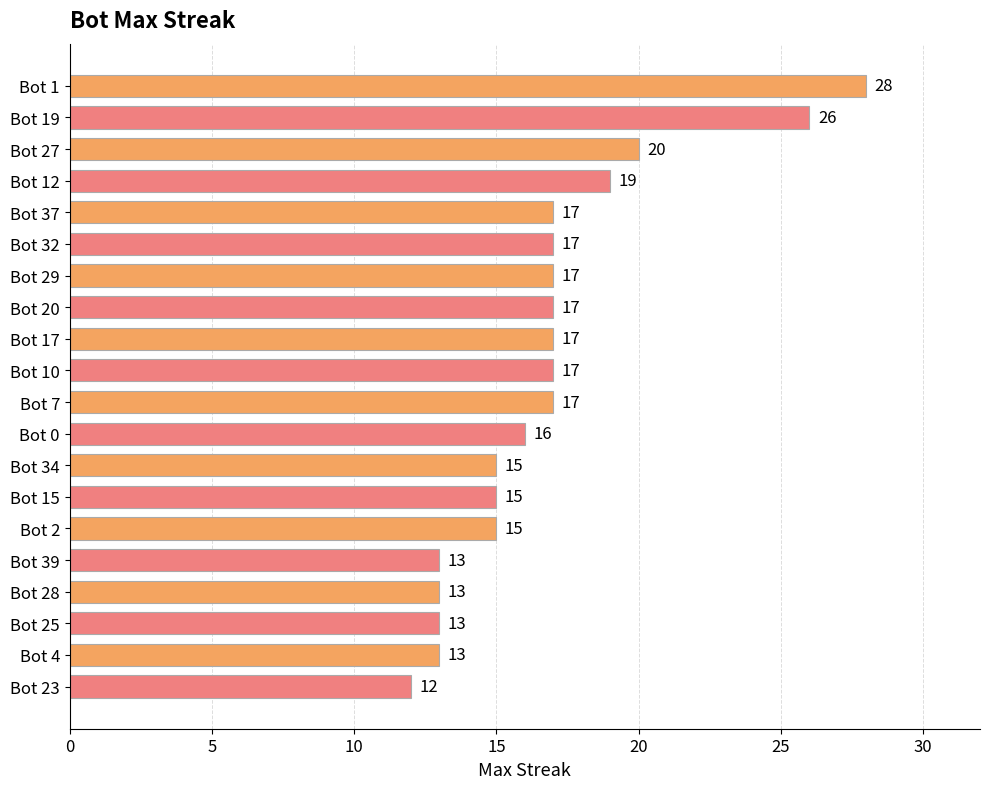

How many data points are less than 17?

9